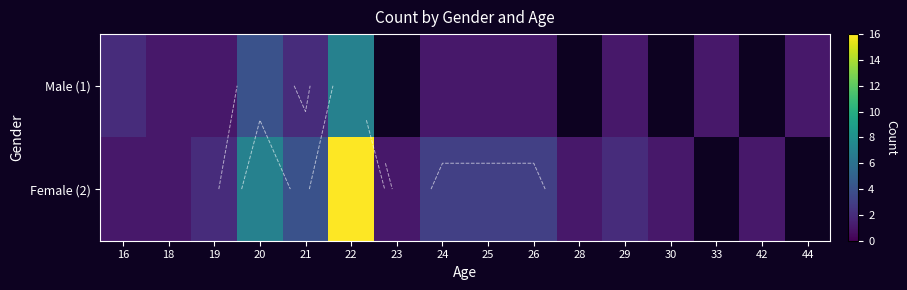

Which series has the largest range (max minus min)?

Female (2)